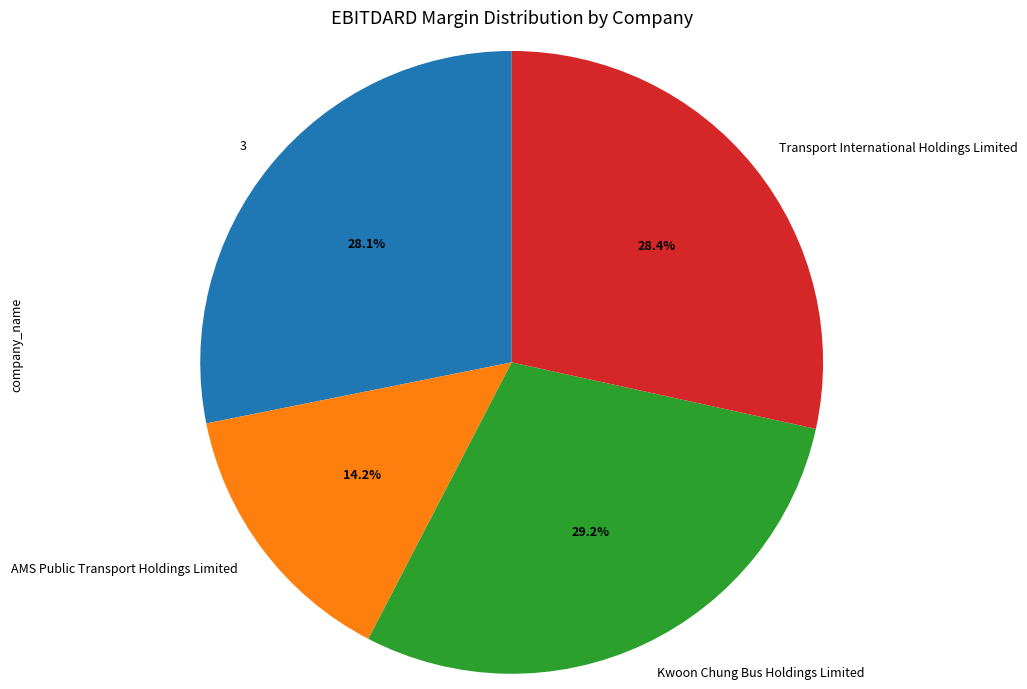

Which has a higher value, Kwoon Chung Bus Holdings Limited or AMS Public Transport Holdings Limited?

Kwoon Chung Bus Holdings Limited